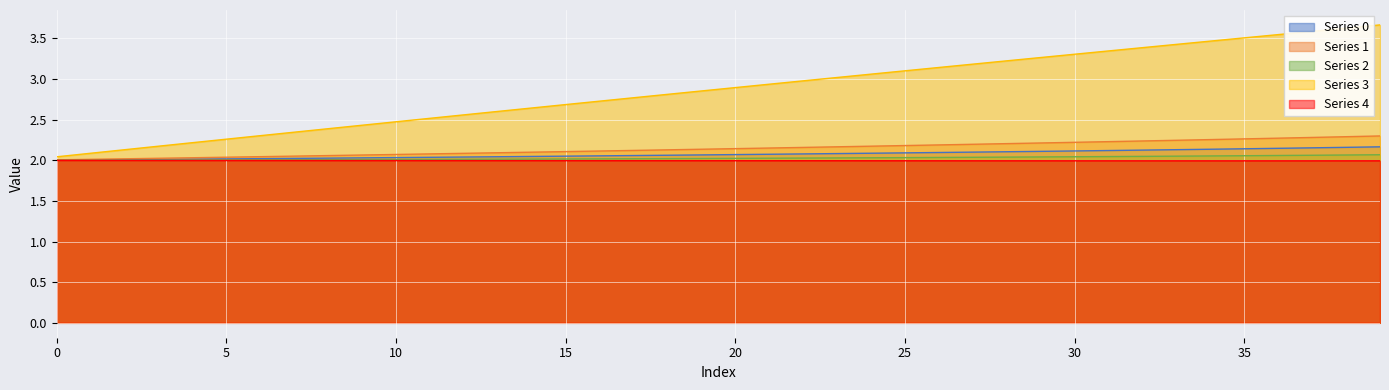

True or false: 0 and 2 intersect in this chart.

False